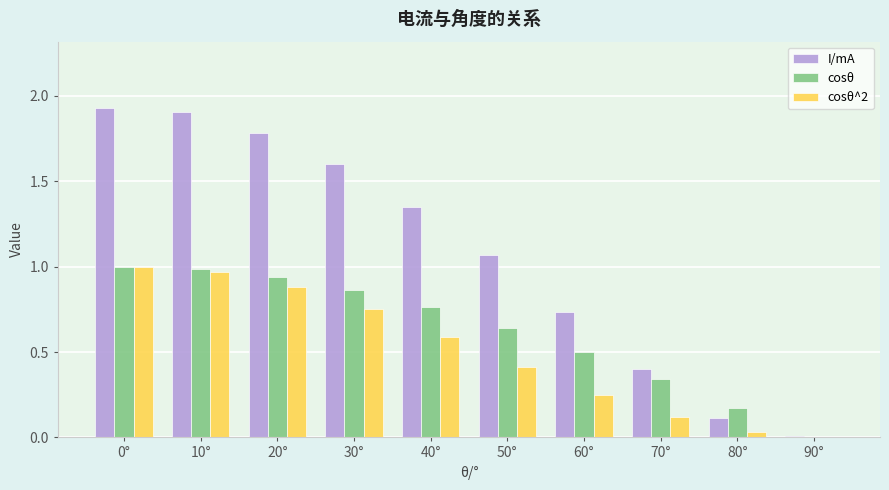

What is the sum of the I/mA values at 70° and 50°?

1.5